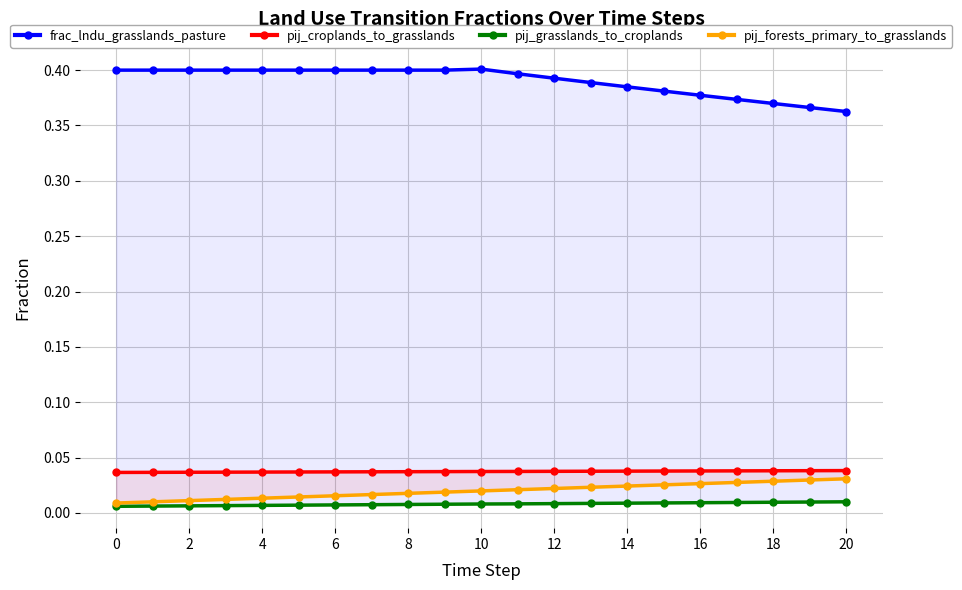

What is the average value of the frac_lndu_grasslands_pasture series?

0.4